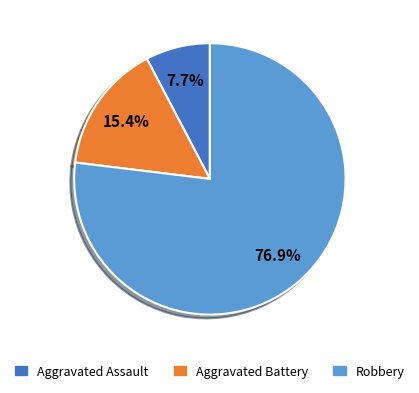

Does any single category account for the majority?

Yes